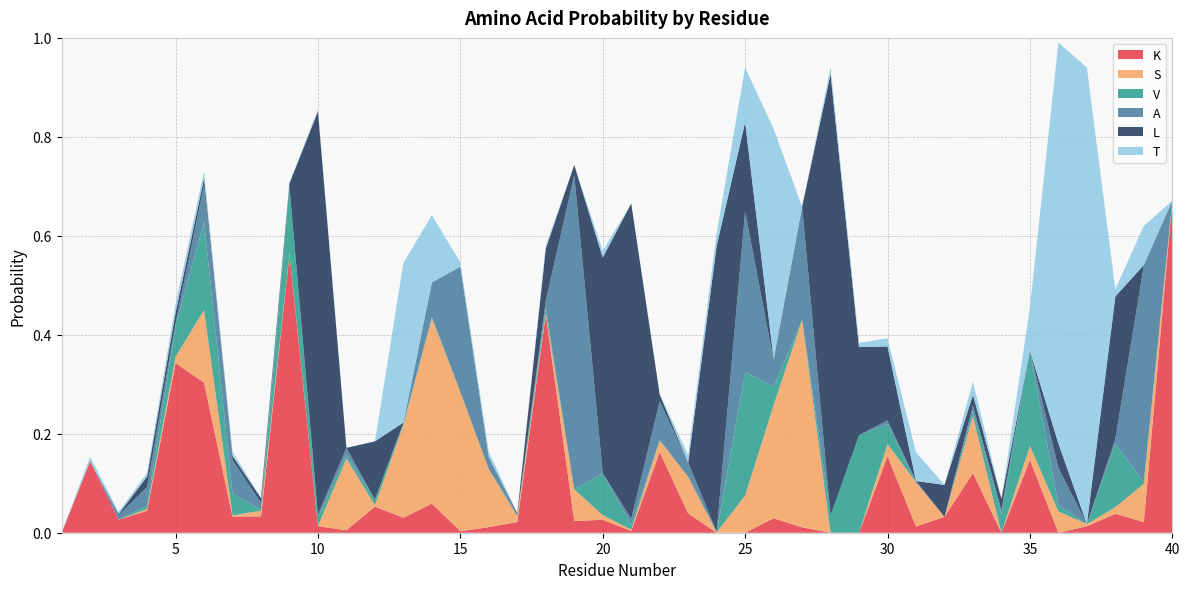

Reading right to left, transcribe all the data shown in this chart.

K: 40=0.7	39=0.0	38=0.0	37=0.0	36=0.0	35=0.1	34=0.0	33=0.1	32=0.0	31=0.0	30=0.2	29=0.0	28=0.0	27=0.0	26=0.0	25=0.0	24=0.0	23=0.0	22=0.2	21=0.0	20=0.0	19=0.0	18=0.4	17=0.0	16=0.0	15=0.0	14=0.1	13=0.0	12=0.1	11=0.0	10=0.0	9=0.6	8=0.0	7=0.0	6=0.3	5=0.3	4=0.0	3=0.0	2=0.1	1=0.0
S: 40=0.0	39=0.1	38=0.0	37=0.0	36=0.0	35=0.0	34=0.0	33=0.1	32=0.0	31=0.1	30=0.0	29=0.0	28=0.0	27=0.4	26=0.2	25=0.1	24=0.0	23=0.1	22=0.0	21=0.0	20=0.0	19=0.1	18=0.0	17=0.0	16=0.1	15=0.3	14=0.4	13=0.2	12=0.0	11=0.1	10=0.0	9=0.0	8=0.0	7=0.0	6=0.1	5=0.0	4=0.0	3=0.0	2=0.0	1=0.0
V: 40=0.0	39=0.0	38=0.1	37=0.0	36=0.0	35=0.2	34=0.0	33=0.0	32=0.0	31=0.0	30=0.0	29=0.2	28=0.0	27=0.0	26=0.0	25=0.2	24=0.0	23=0.0	22=0.0	21=0.0	20=0.1	19=0.0	18=0.0	17=0.0	16=0.0	15=0.0	14=0.0	13=0.0	12=0.0	11=0.0	10=0.0	9=0.1	8=0.0	7=0.0	6=0.2	5=0.1	4=0.0	3=0.0	2=0.0	1=0.0
A: 40=0.0	39=0.4	38=0.0	37=0.0	36=0.1	35=0.0	34=0.0	33=0.0	32=0.0	31=0.0	30=0.0	29=0.0	28=0.0	27=0.2	26=0.1	25=0.3	24=0.0	23=0.0	22=0.1	21=0.0	20=0.0	19=0.6	18=0.0	17=0.0	16=0.0	15=0.3	14=0.1	13=0.0	12=0.0	11=0.0	10=0.0	9=0.0	8=0.0	7=0.1	6=0.1	5=0.0	4=0.0	3=0.0	2=0.0	1=0.0
L: 40=0.0	39=0.0	38=0.3	37=0.0	36=0.0	35=0.0	34=0.0	33=0.0	32=0.1	31=0.0	30=0.1	29=0.2	28=0.9	27=0.0	26=0.0	25=0.2	24=0.6	23=0.0	22=0.0	21=0.6	20=0.4	19=0.0	18=0.1	17=0.0	16=0.0	15=0.0	14=0.0	13=0.0	12=0.1	11=0.0	10=0.8	9=0.0	8=0.0	7=0.0	6=0.0	5=0.0	4=0.0	3=0.0	2=0.0	1=0.0
T: 40=0.0	39=0.1	38=0.0	37=0.9	36=0.8	35=0.1	34=0.0	33=0.0	32=0.0	31=0.1	30=0.0	29=0.0	28=0.0	27=0.0	26=0.5	25=0.1	24=0.0	23=0.0	22=0.0	21=0.0	20=0.0	19=0.0	18=0.0	17=0.0	16=0.0	15=0.0	14=0.1	13=0.3	12=0.0	11=0.0	10=0.0	9=0.0	8=0.0	7=0.0	6=0.0	5=0.0	4=0.0	3=0.0	2=0.0	1=0.0